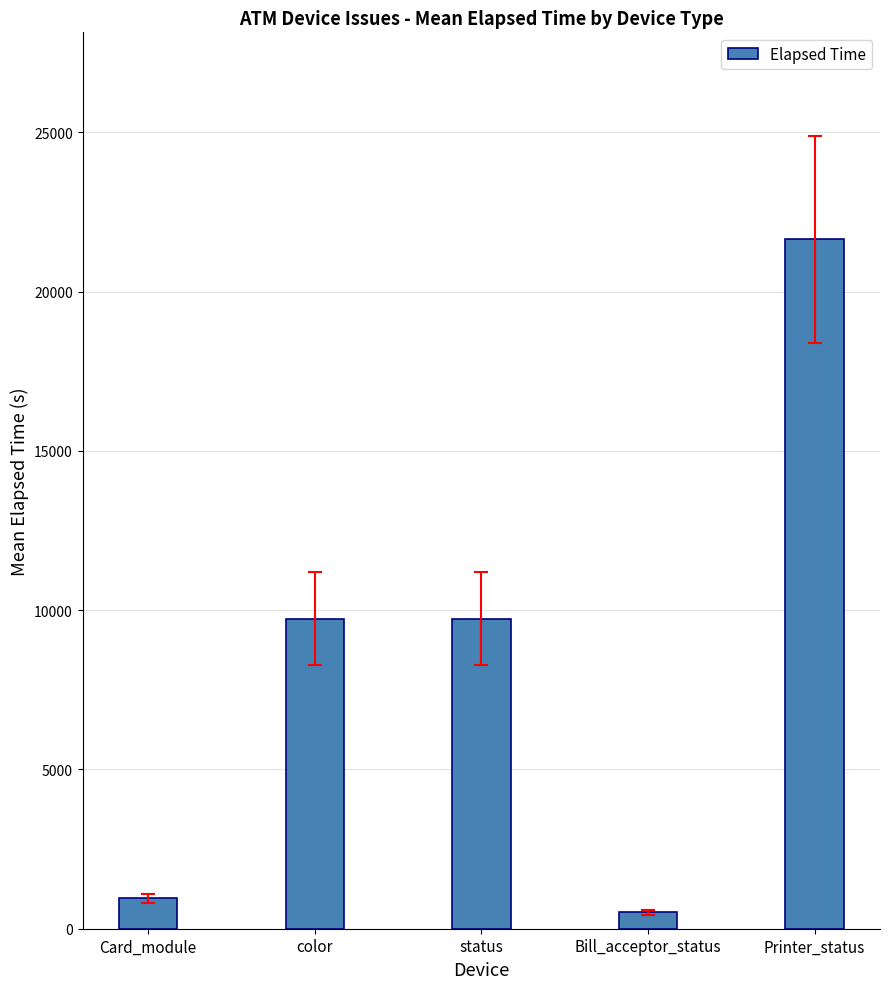

Reading left to right, list all the values displayed in this chart.

958	9734	9734	511	21645